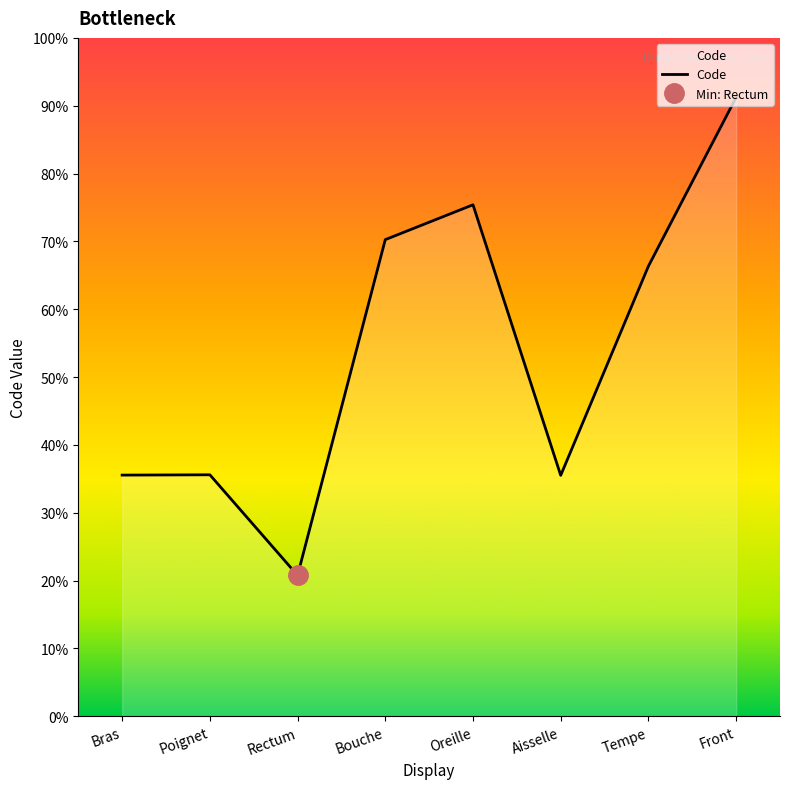

The chart shows a value of 28578 at Bouche. True or false?

False